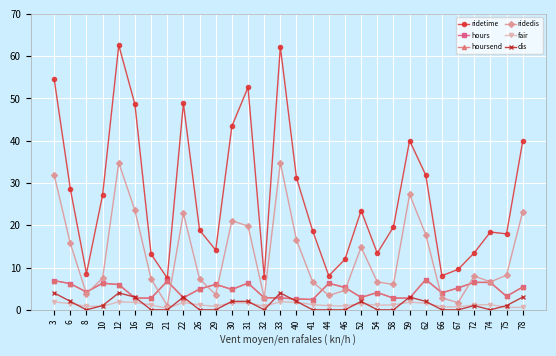

What is the sum of the ridedis values at 74 and 12?

41.4